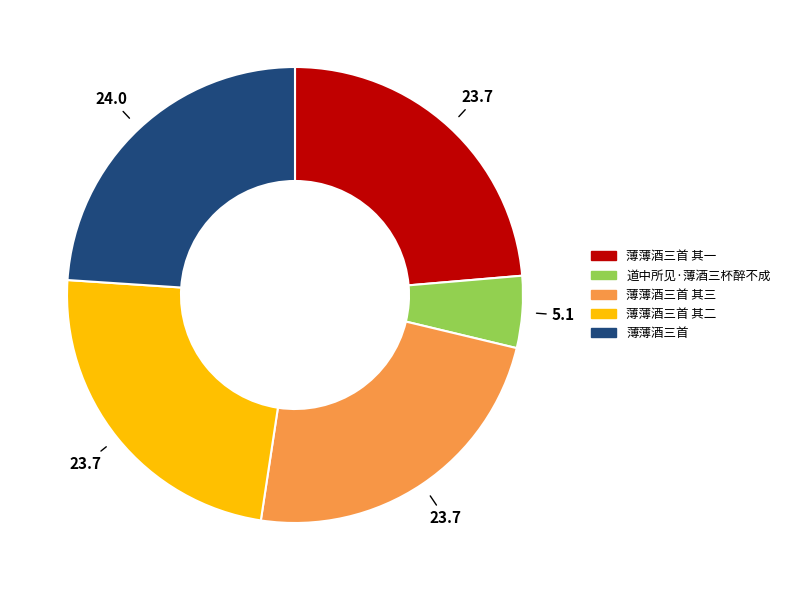

Is it true that 薄薄酒三首 其一 is 24% of the pie?

True